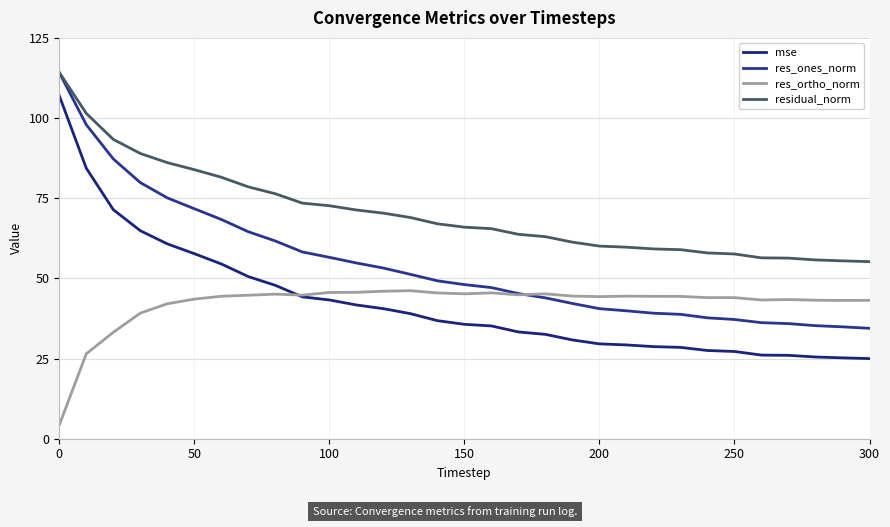

Where does the residual_norm series first go above 65?

0